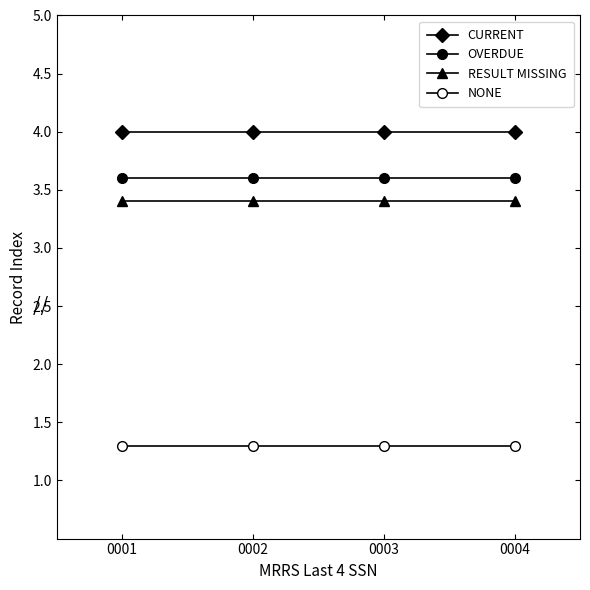

Which series has the widest spread of values?

CURRENT